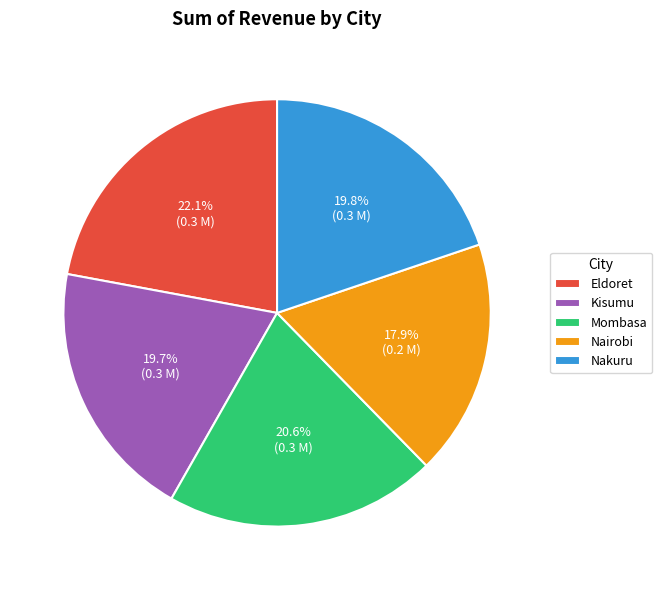

Count the number of slices in the pie.

5